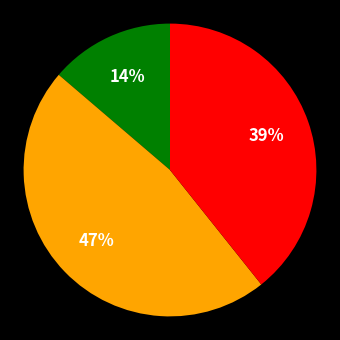

To the nearest percent, what is the difference between the largest and smallest slice percentages?

33%